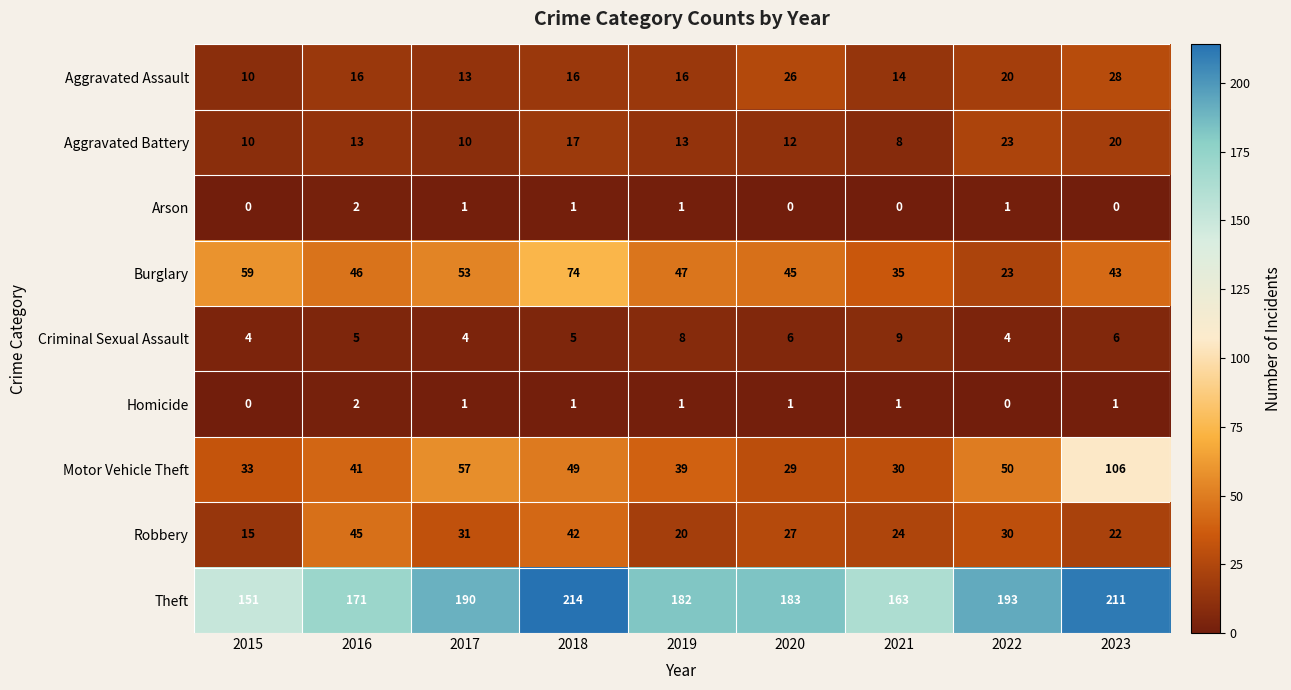

Count the Criminal Sexual Assault values in the range 4 to 6.

7